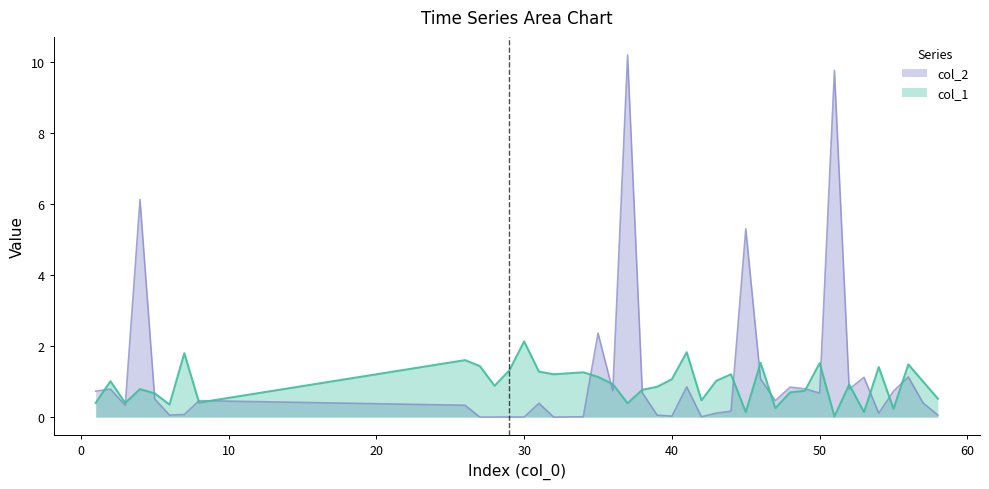

Rank the categories by col_2 value from highest to lowest.

37, 51, 4, 45, 35, 56, 53, 46, 41, 48, 49, 2, 52, 36, 55, 1, 38, 50, 5, 8, 47, 57, 31, 3, 26, 44, 43, 54, 7, 6, 39, 58, 40, 34, 42, 27, 28, 29, 30, 32